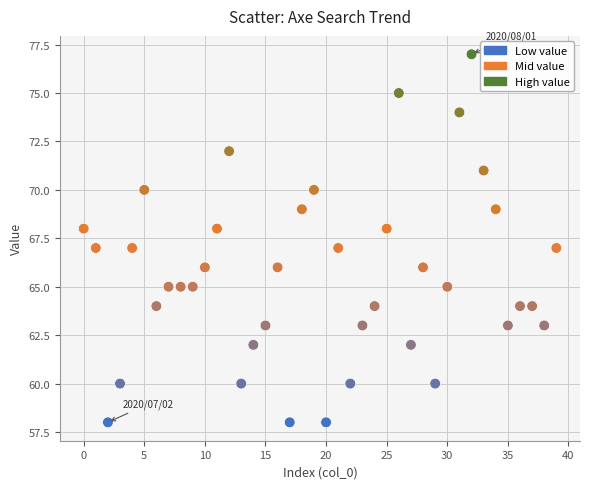

What is the range of Y values (max minus min)?

19